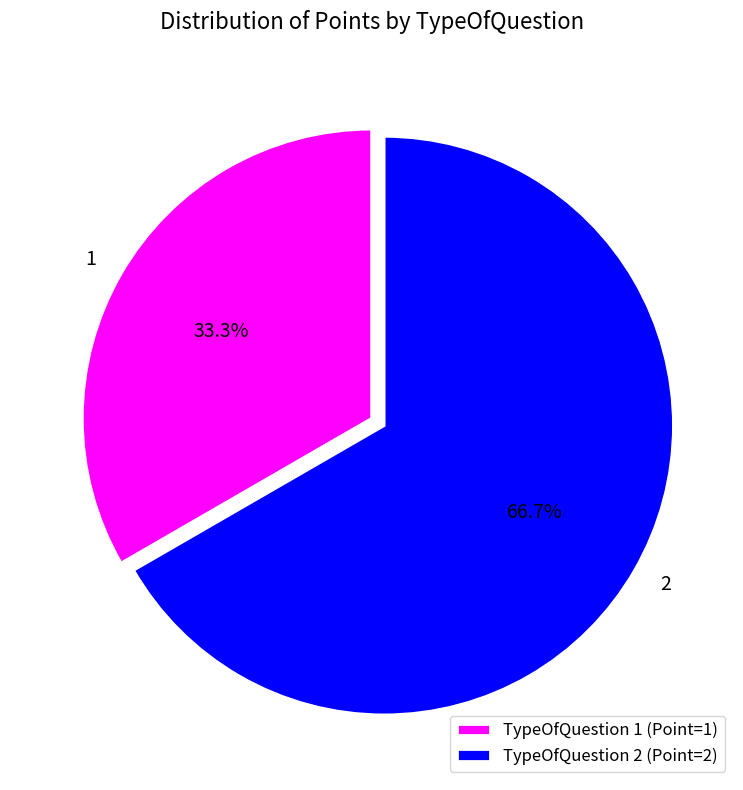

To the nearest percent, what percentage of the pie is 2?

67%